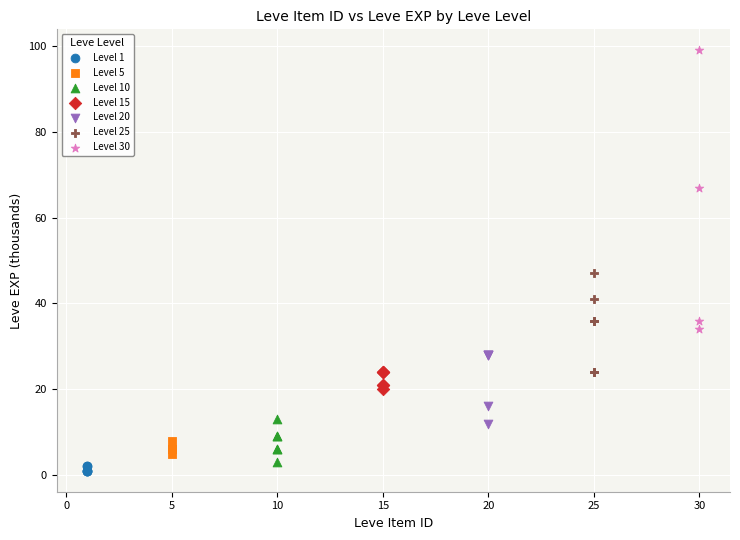

Which series has the largest Y range (max minus min)?

Level 30